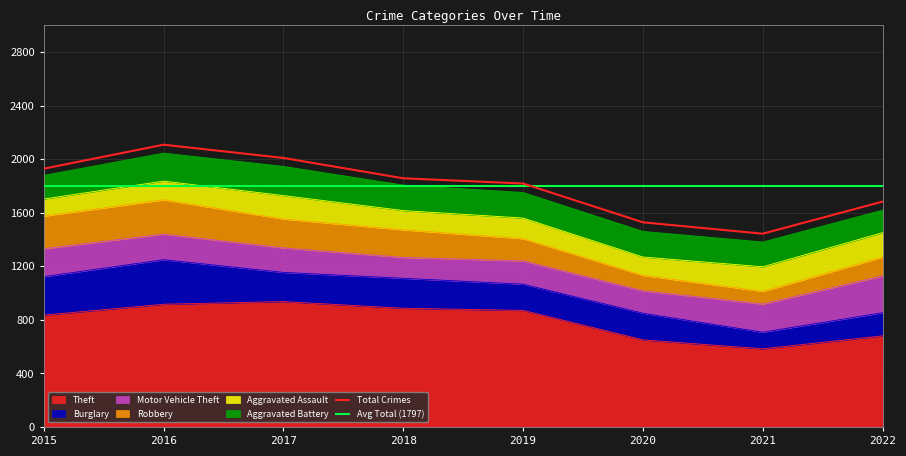

Does the chart have visible grid lines?

Yes